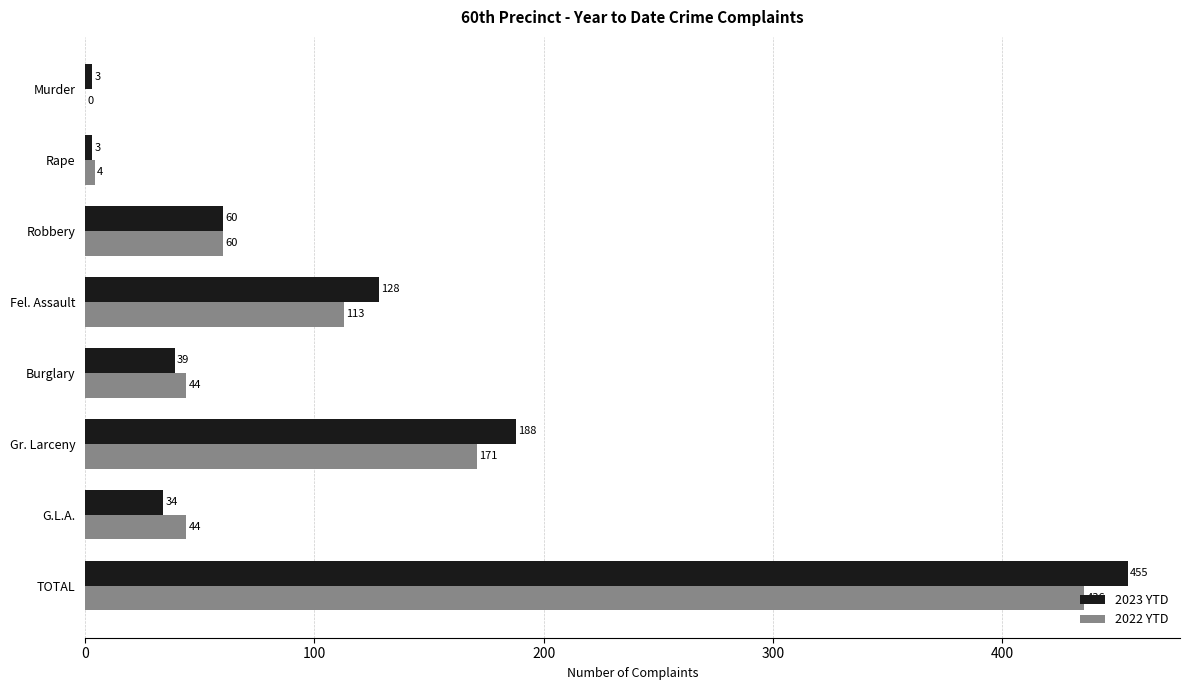

What is the highest value of the 2022 YTD series?

436